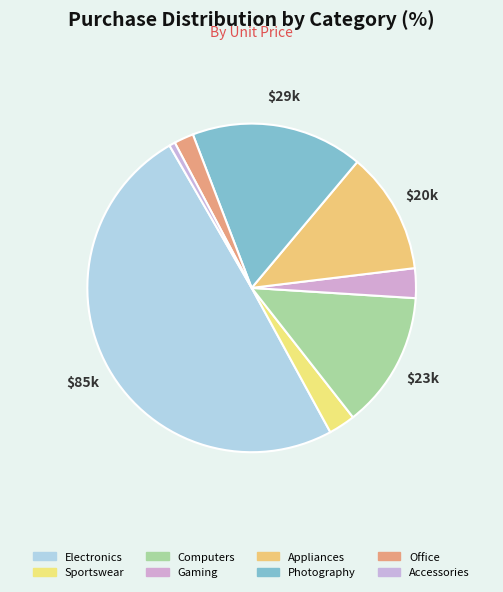

Does Office represent more than half of the total?

No